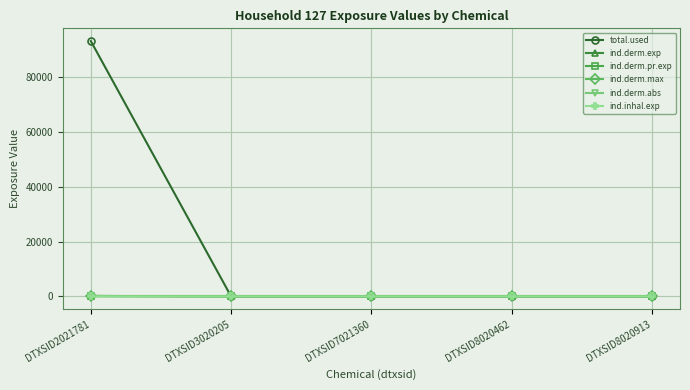

What is the maximum value for ind.derm.abs?

68.3